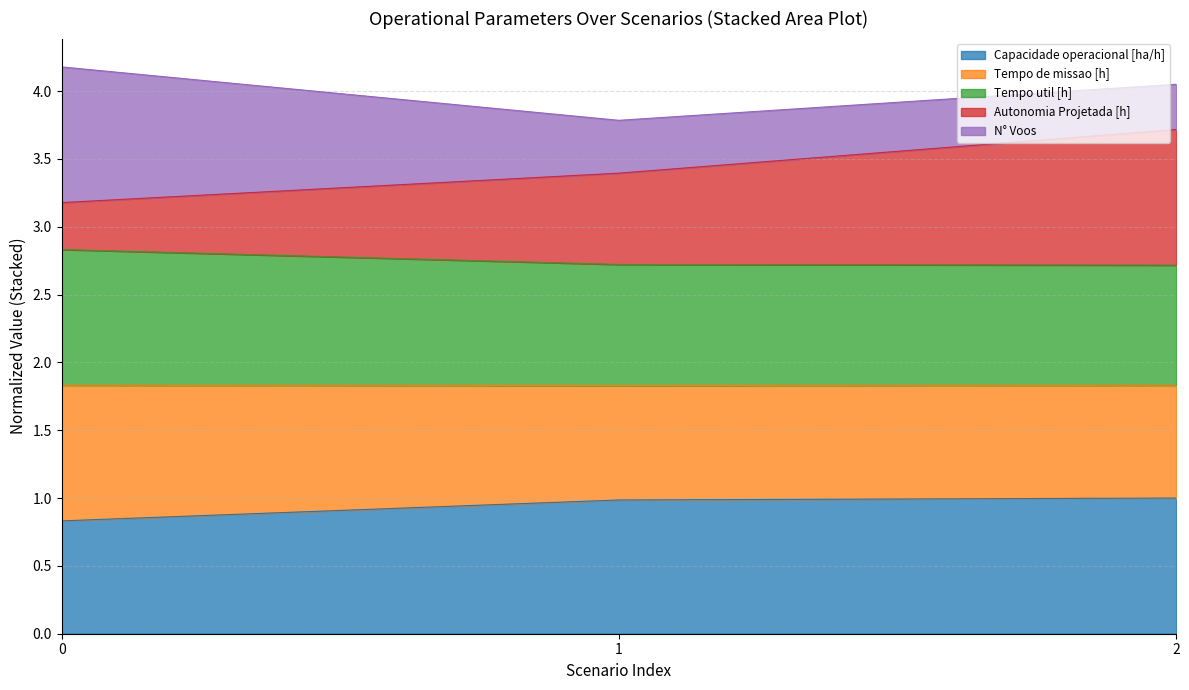

Which category has the highest value in the Autonomia Projetada [h] series?

2